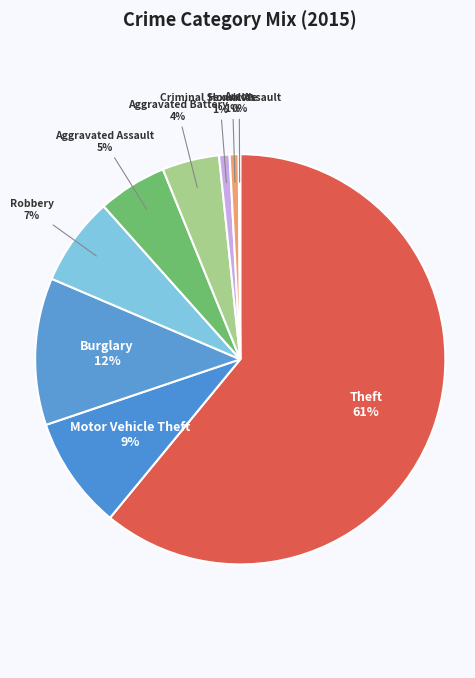

Between Theft and Aggravated Battery, which is larger?

Theft